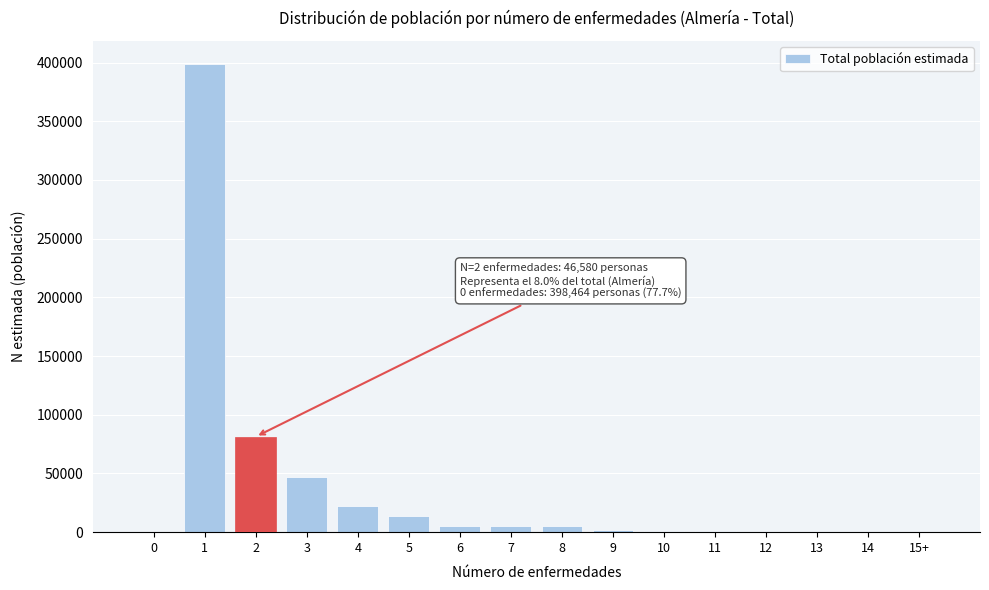

Is it true that the value at 3 is 46580?

True